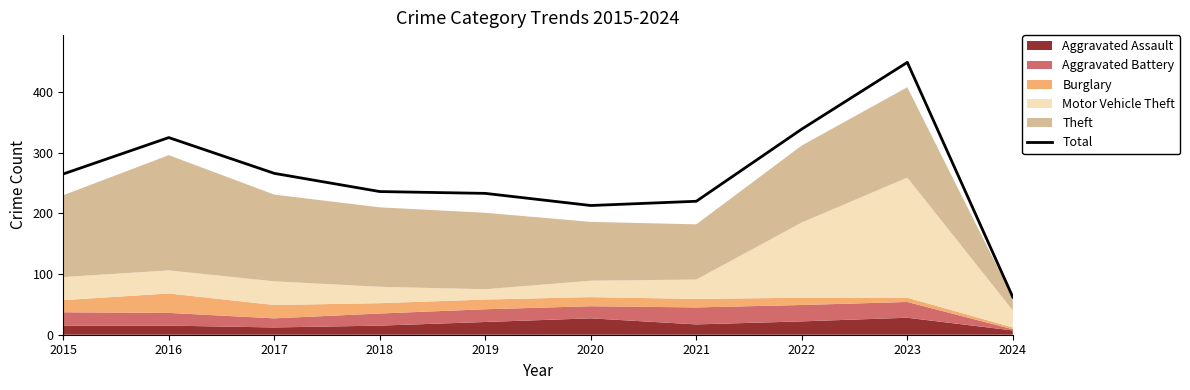

True or false: the data shows 219 at 2022.

False